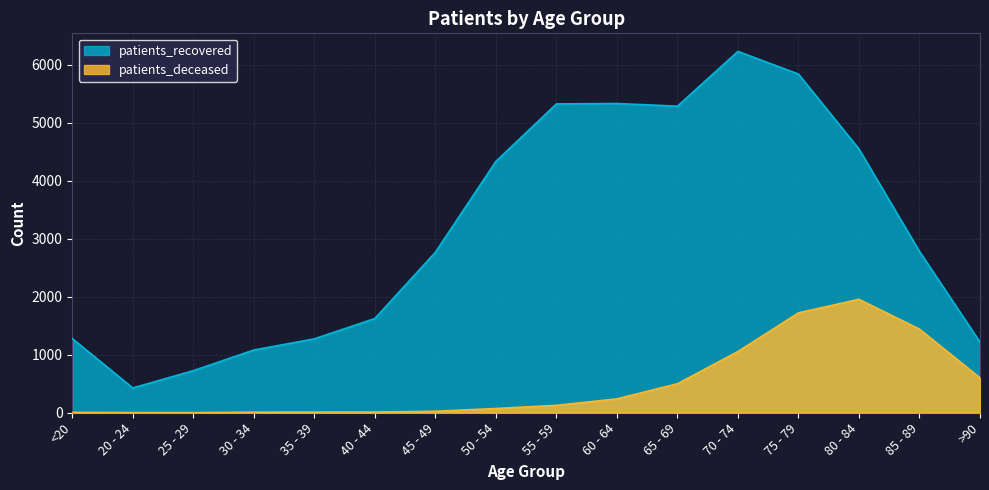

Does the chart have visible grid lines?

Yes